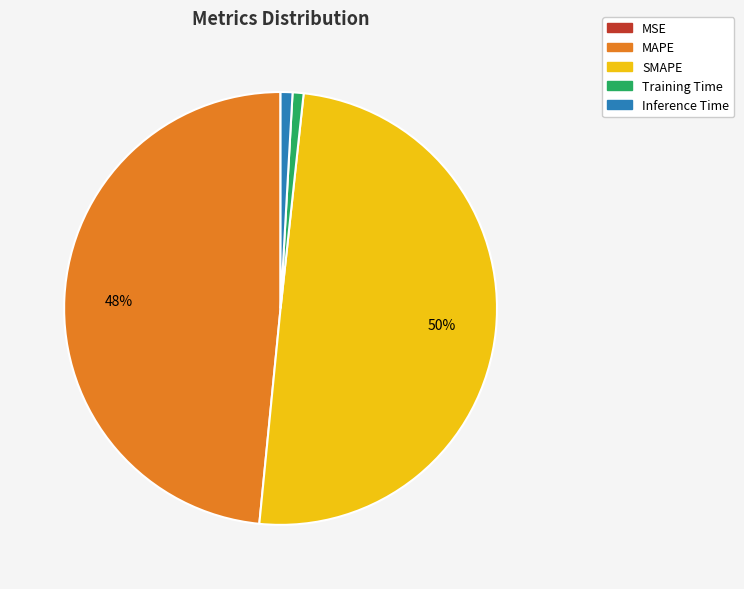

To the nearest percent, what is the combined percentage of Inference Time and Training Time?

2%